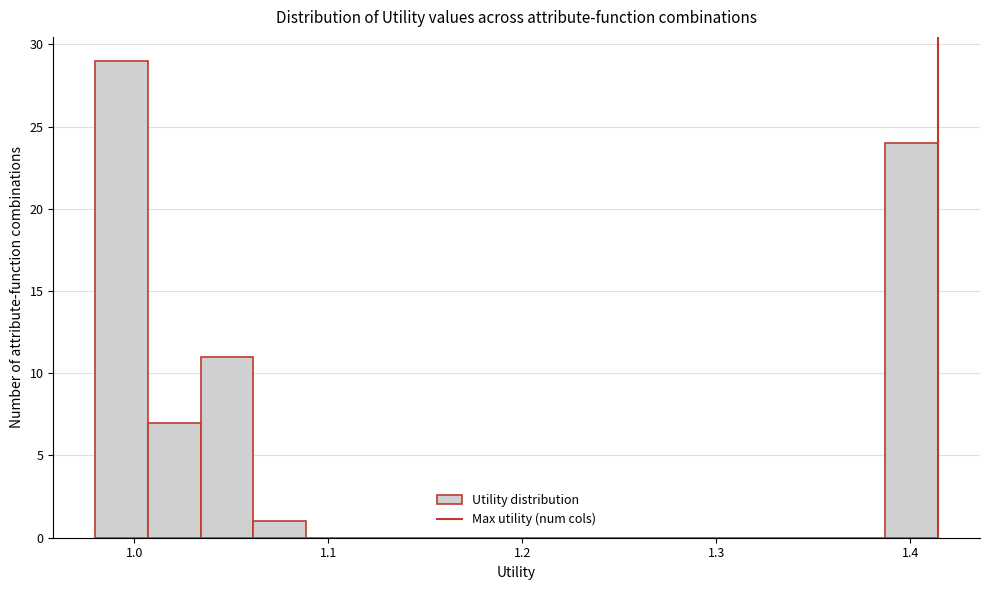

Around what value on the x-axis is the tallest bar? Give the approximate position of its centre, as read against the axis.

0.99